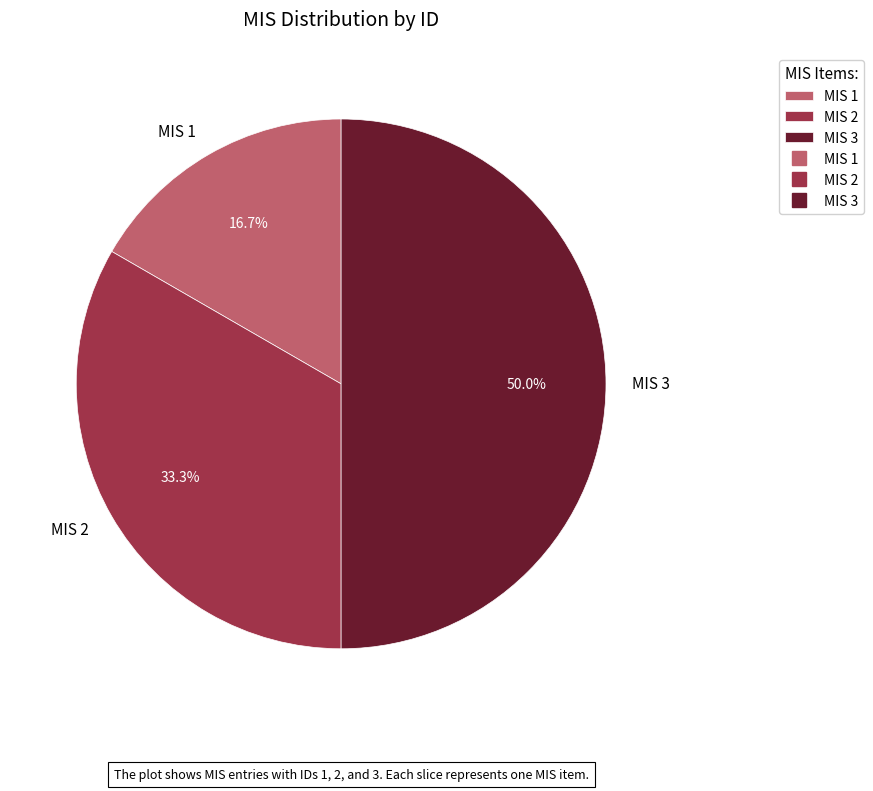

Does MIS 1 represent more than half of the total?

No